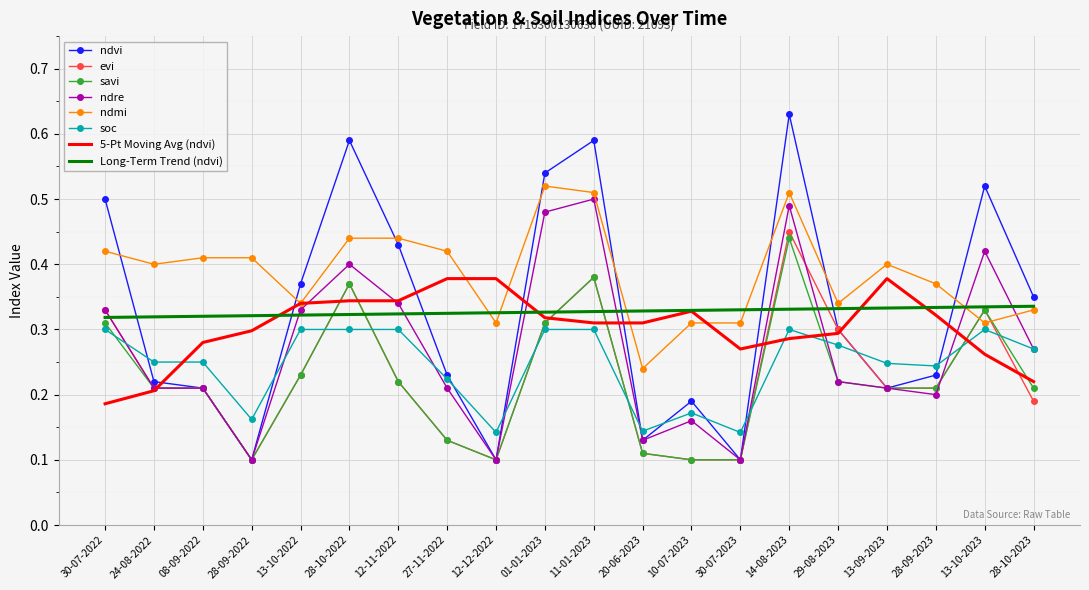

Which series ends up on top after the final intersection of ndmi and ndvi?

ndvi